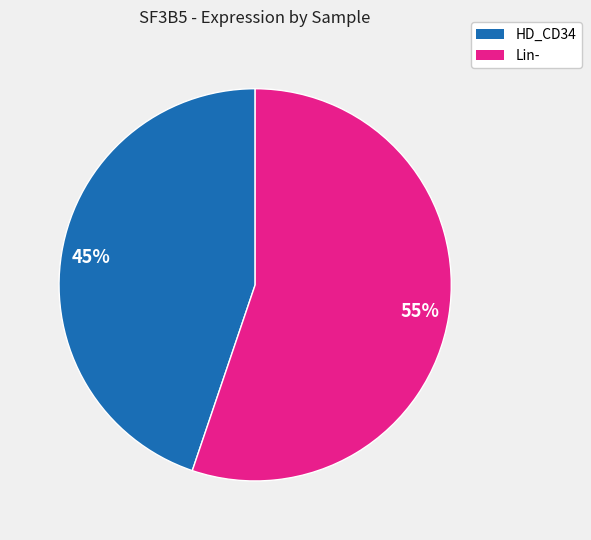

To the nearest percent, what is the difference between the largest and smallest slice percentages?

10%